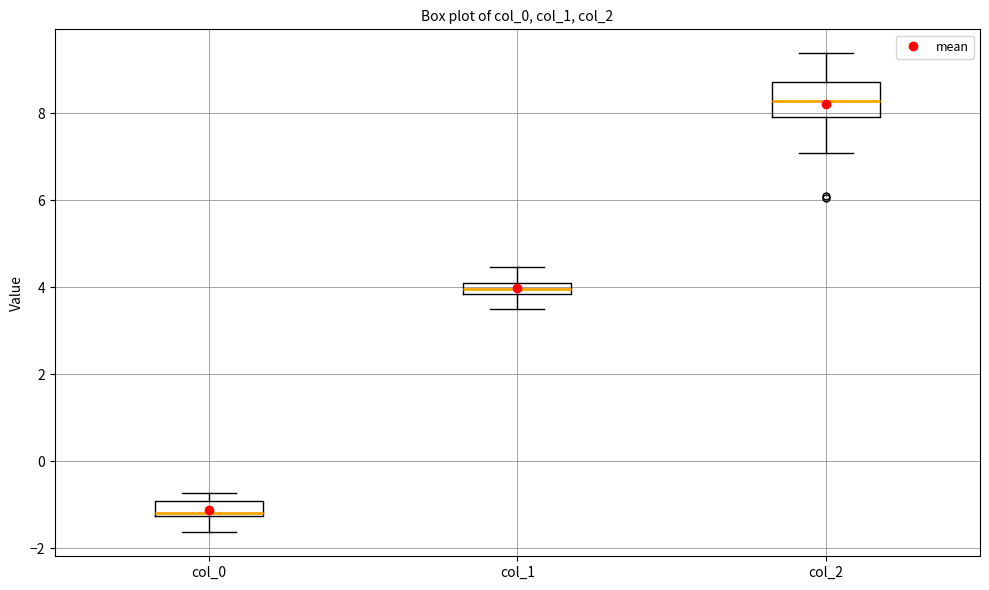

Where does the lower whisker of the box for col_2 end on the y-axis? The values are not printed on the chart, so give them approximately, as read against the axis.

7.0